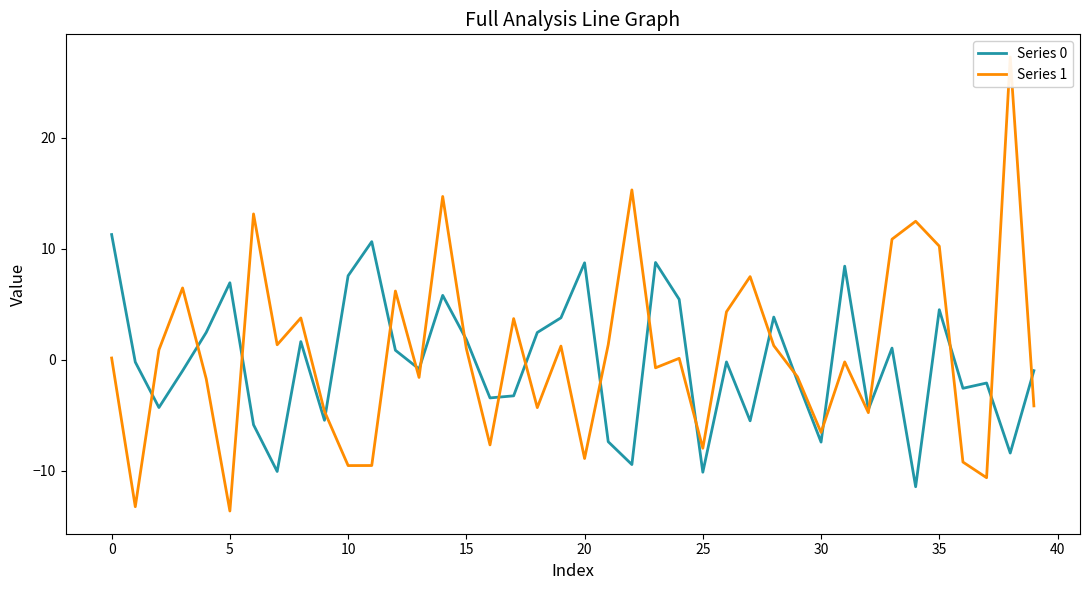

What is the greatest value displayed?

27.3